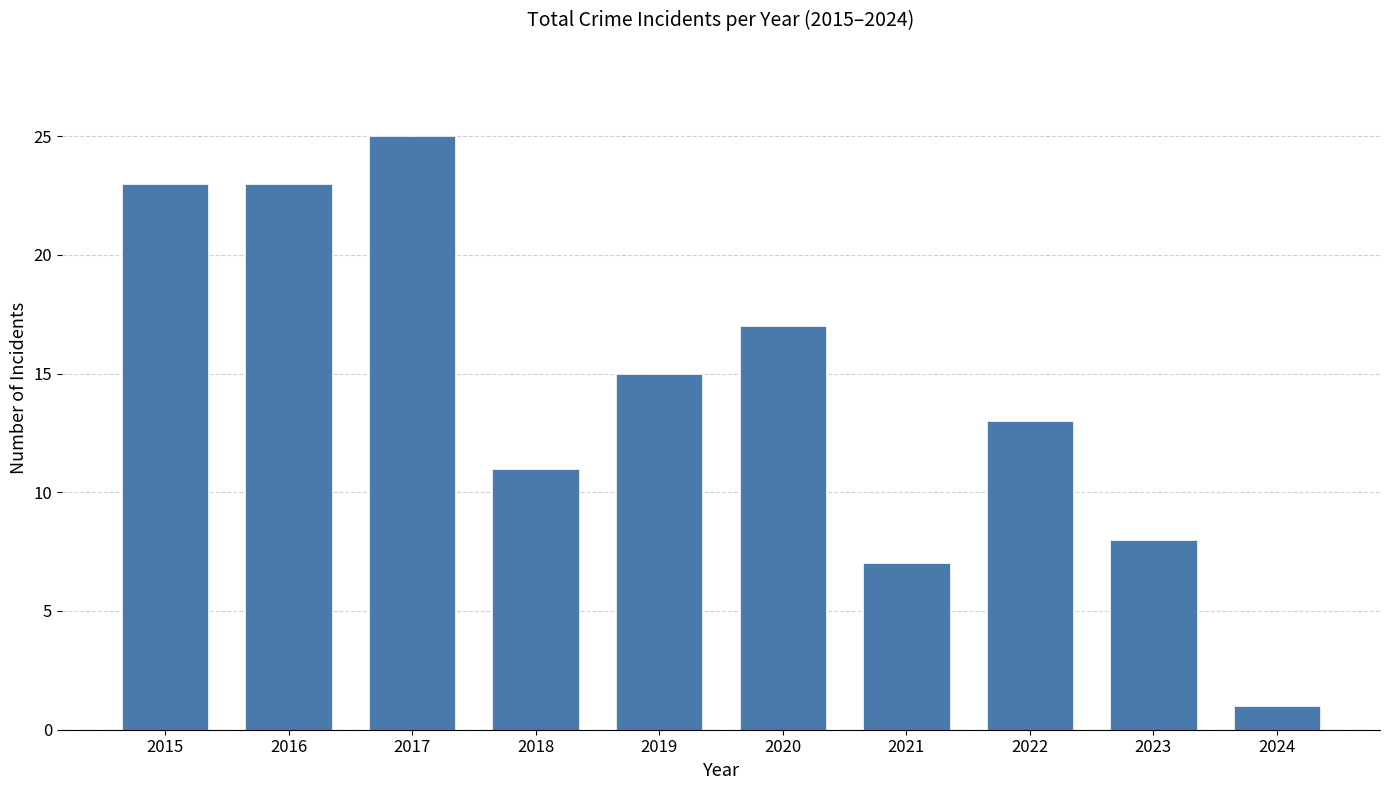

What is the average value?

14